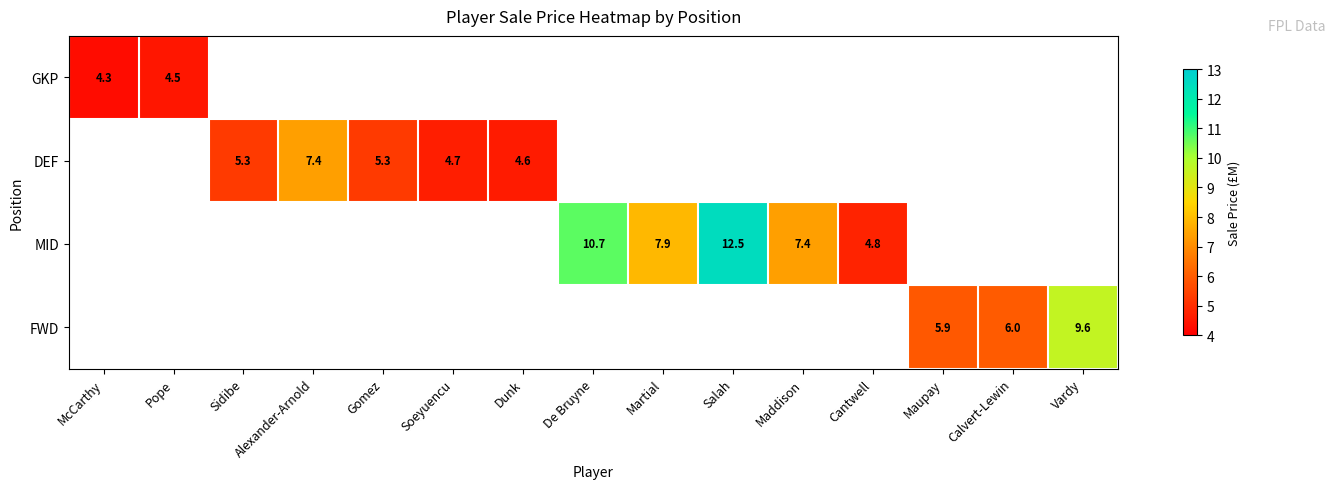

The value of FWD at Maupay is 5.9. True or false?

True